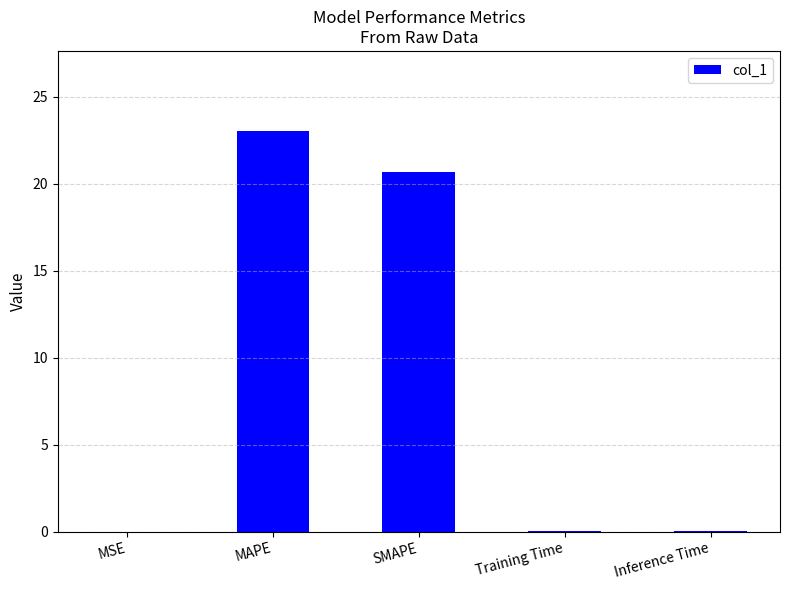

True or false: the data shows 31.8 at MAPE.

False